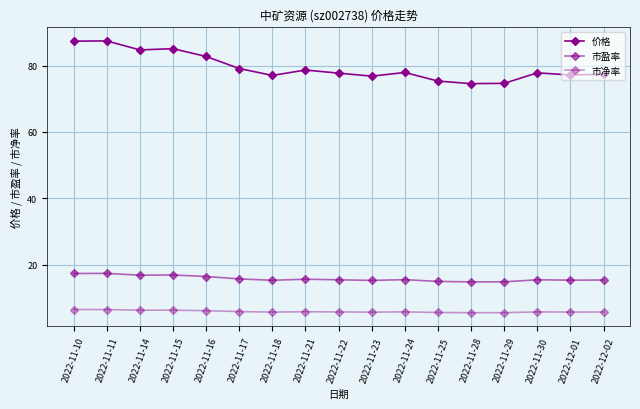

Is this an area chart (filled region under the line)?

No